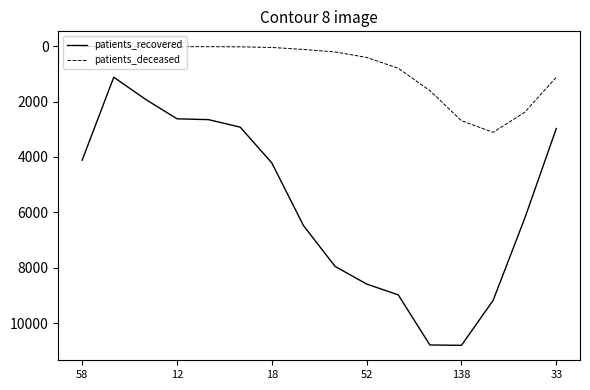

What is the maximum value shown in the chart?

10801